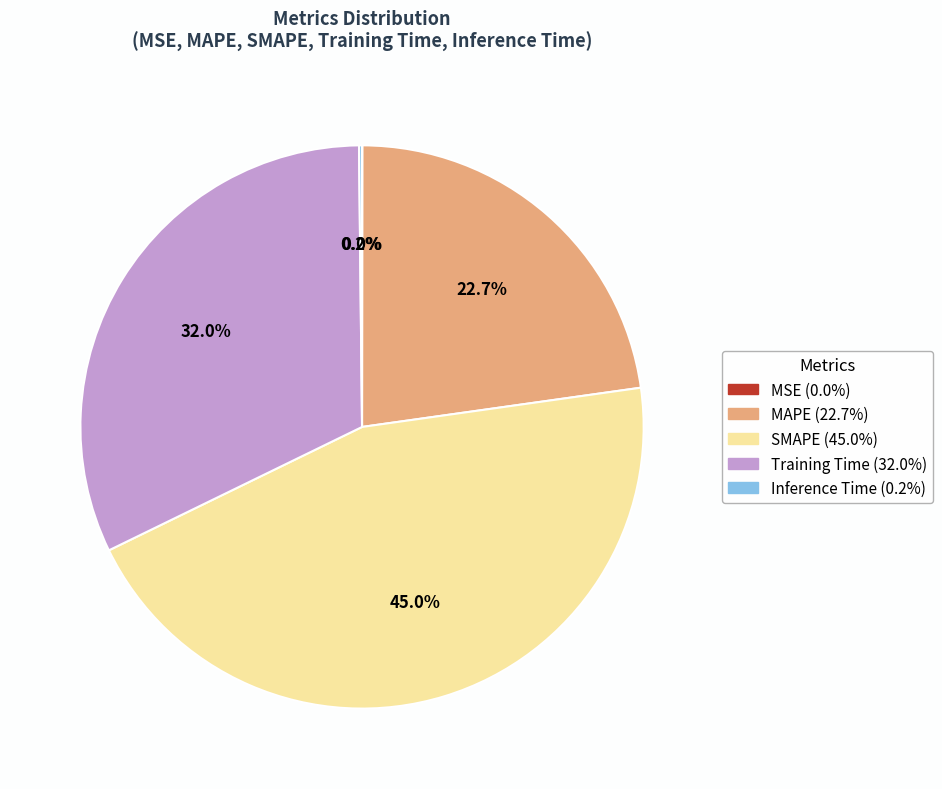

To the nearest percent, what percentage of the pie is SMAPE?

45%